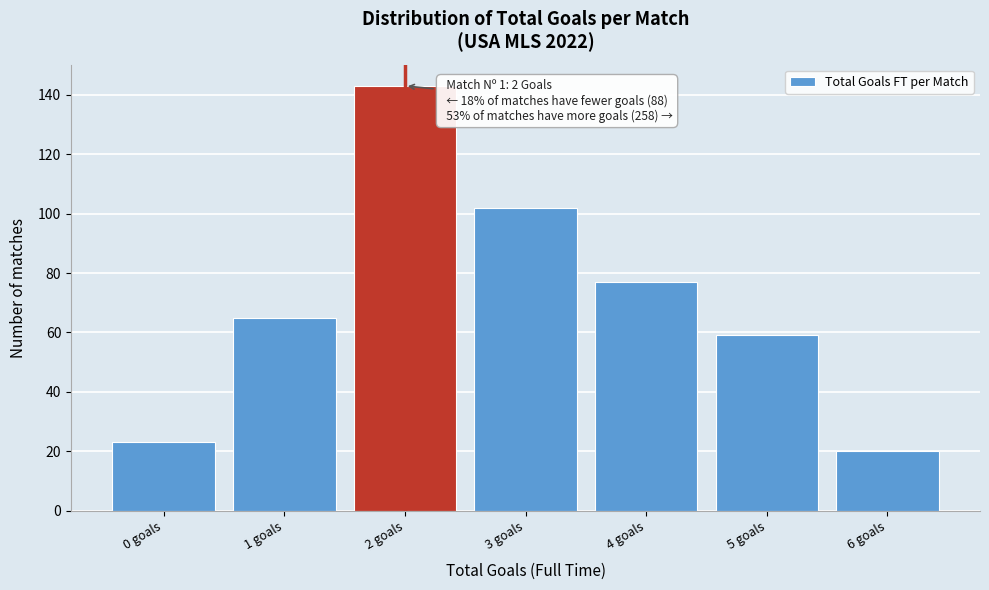

Over which range of the x-axis is the bar tallest?

1.5 to 2.5